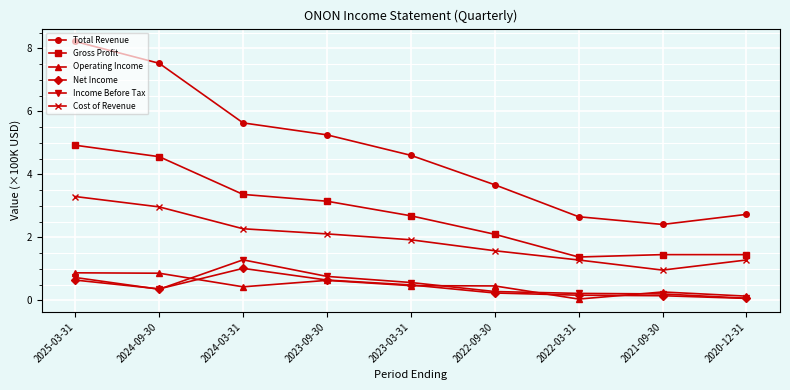

What is the value of the Net Income point at the 3rd from the left?

1.0